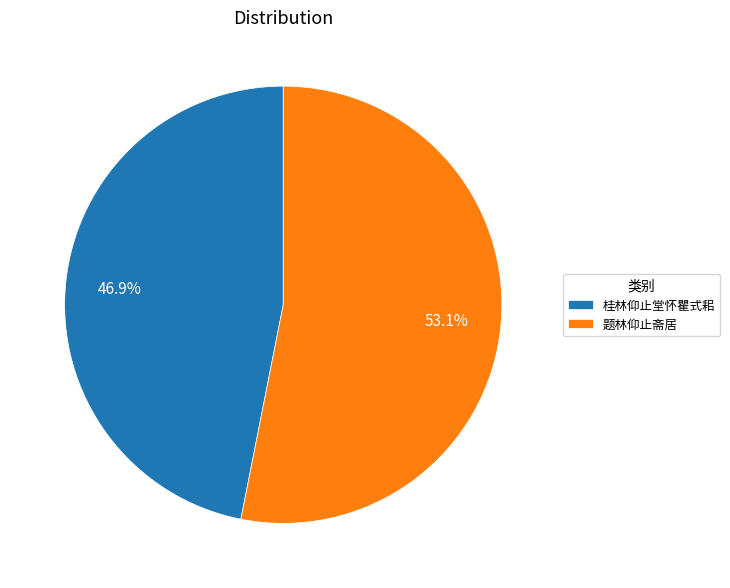

What is the largest slice in the pie chart?

题林仰止斋居